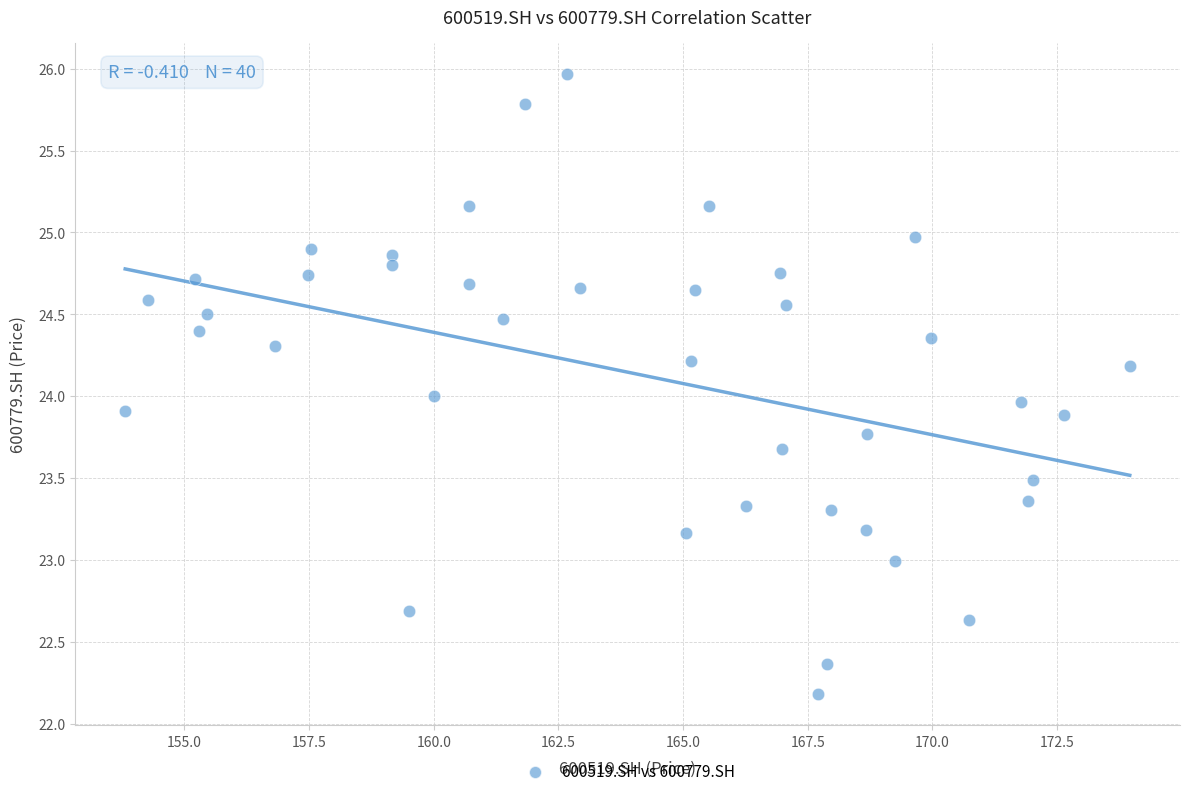

What is the range of Y values (max minus min)?

3.8